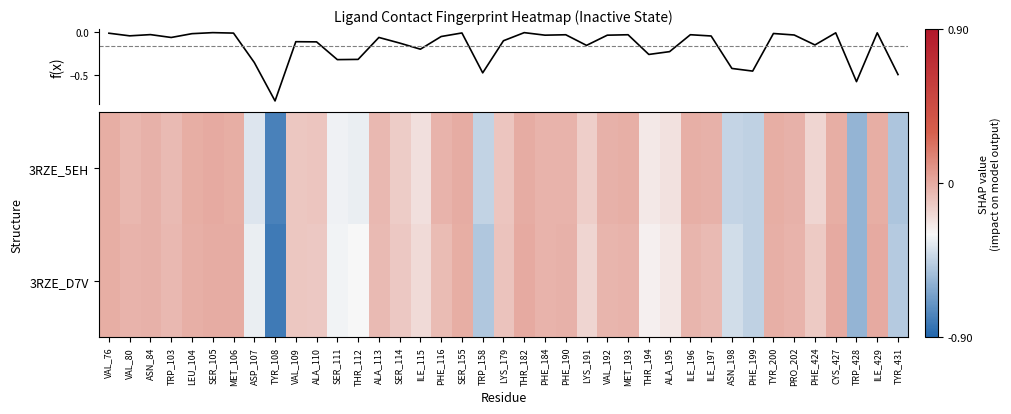

At which category is the sum across all series the highest?

SER_105